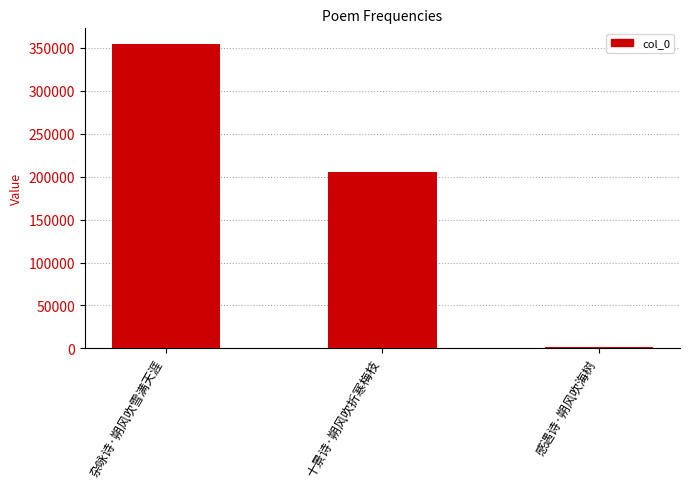

What is the difference between the maximum and minimum values?

352870